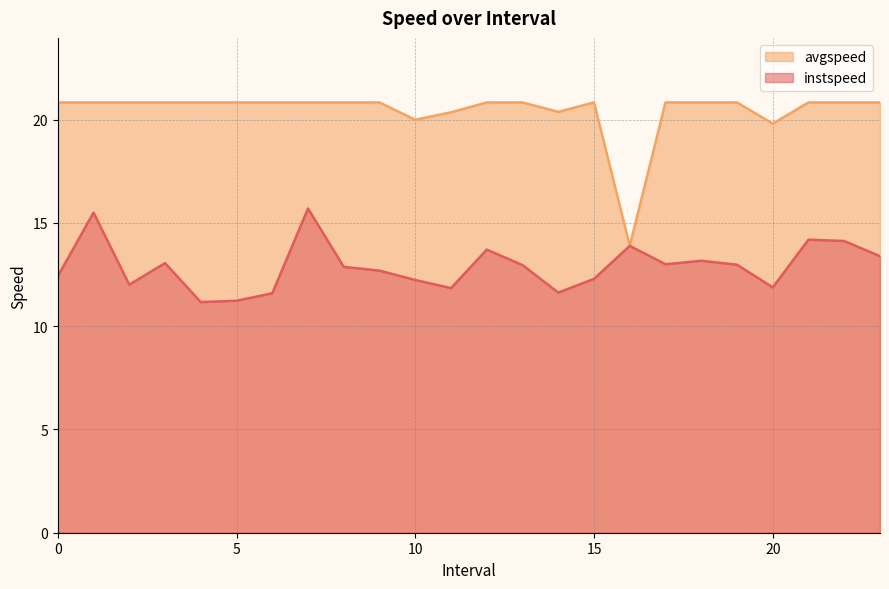

Where is the first local maximum for instspeed?

1.0